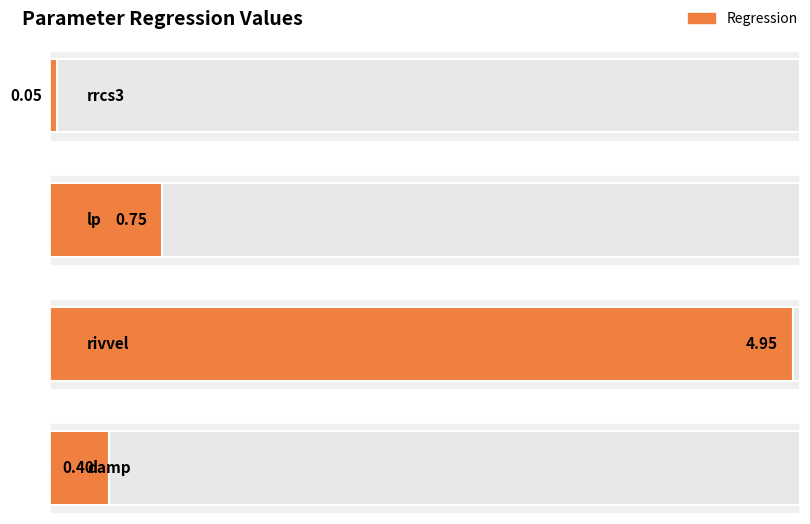

What is the greatest value displayed?

5.0